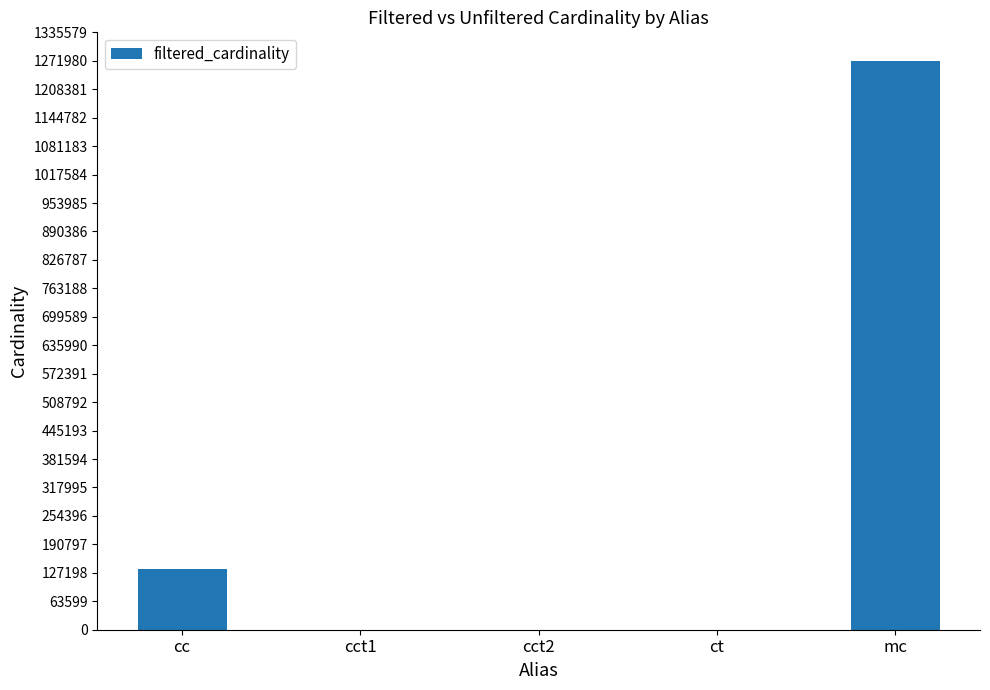

What is the maximum value shown in the chart?

1271989